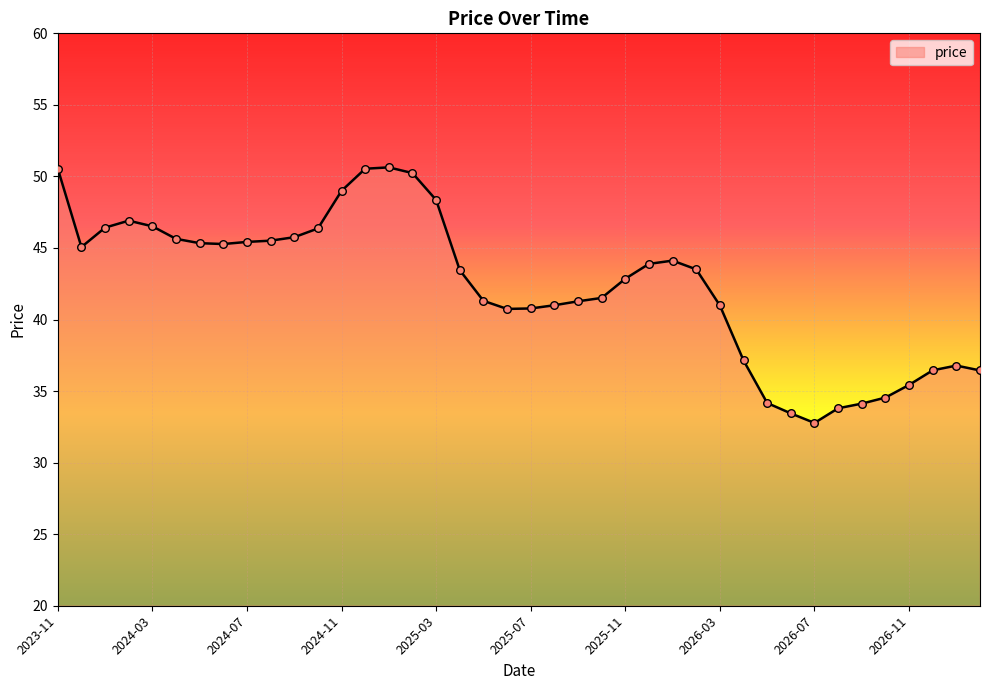

What is the minimum value shown in the chart?

32.8